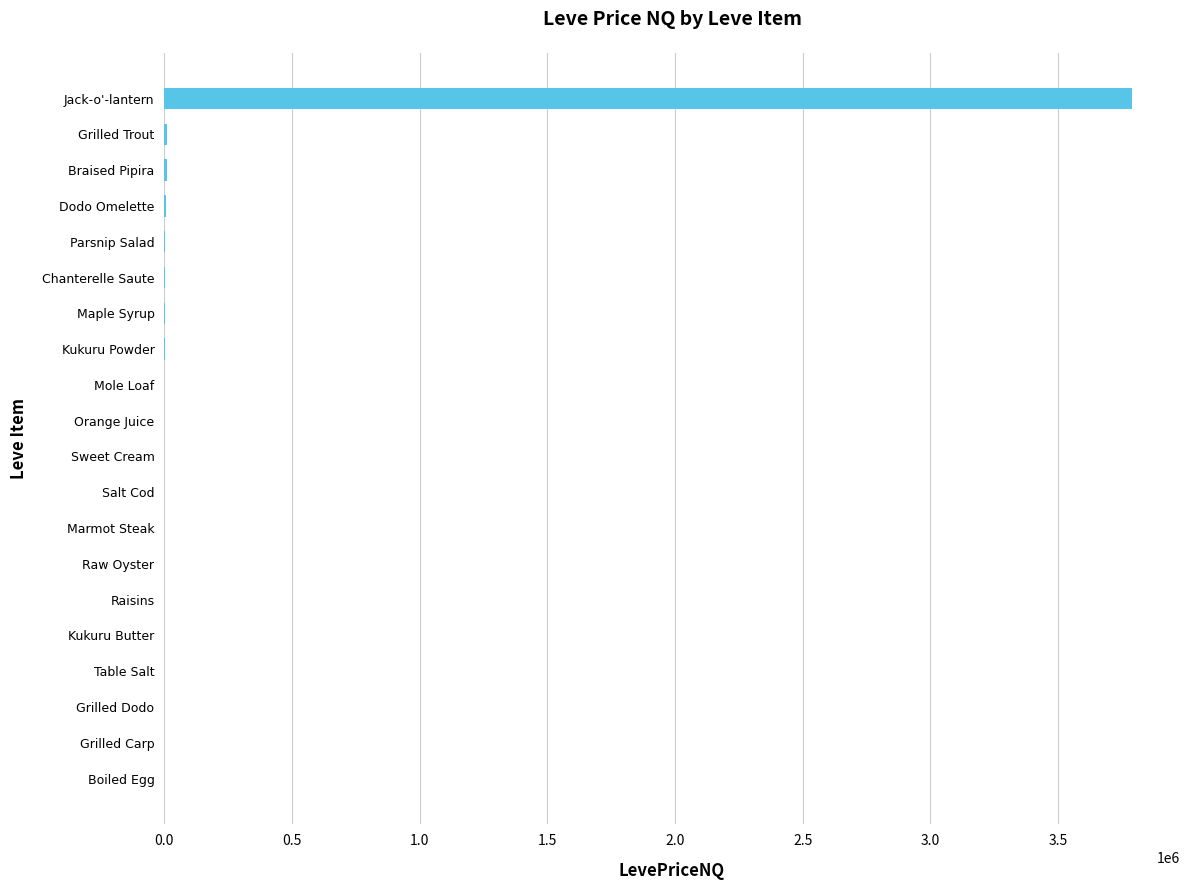

What is the maximum value shown in the chart?

3787582.2